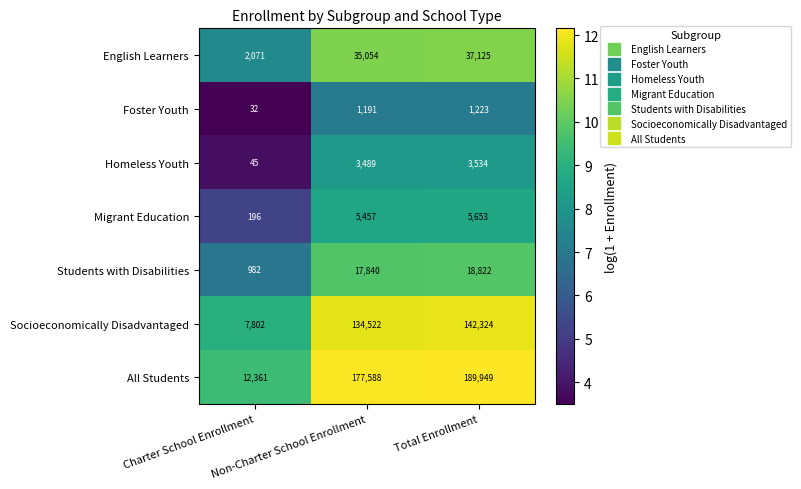

Between Charter School Enrollment and Non-Charter School Enrollment, which series saw the biggest shift?

All Students